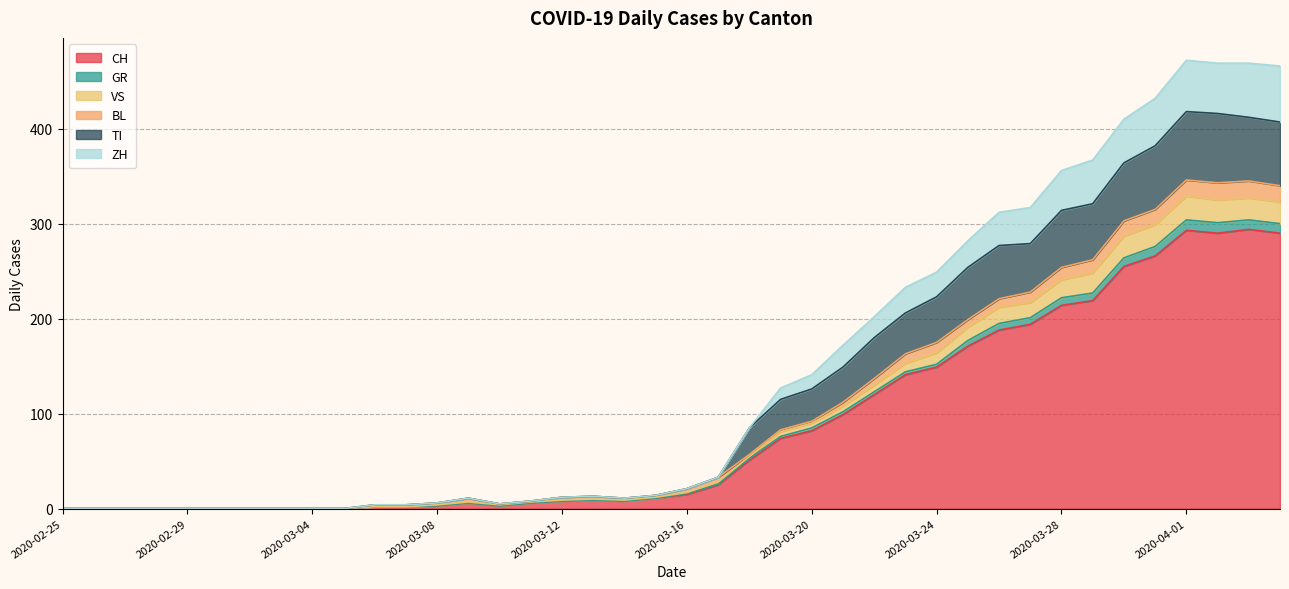

True or false: CH has a value of 149 at 2020-03-24.

True